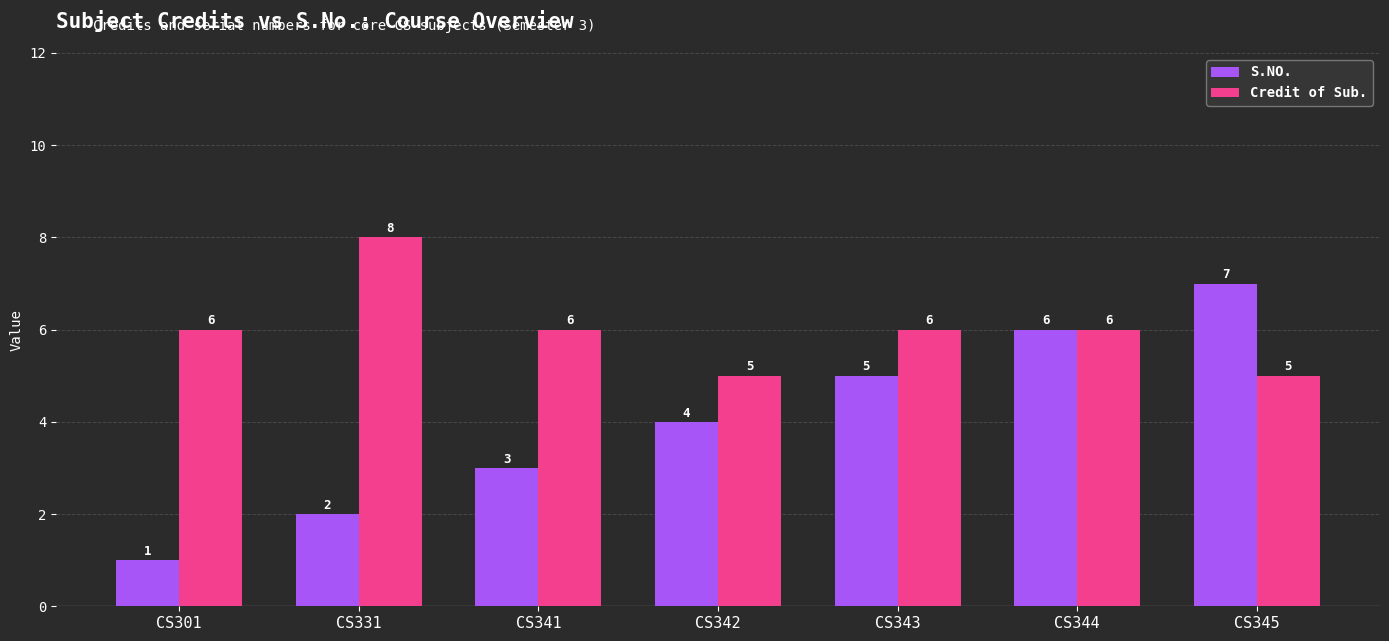

The Credit of Sub. series shows 9 at CS342. True or false?

False